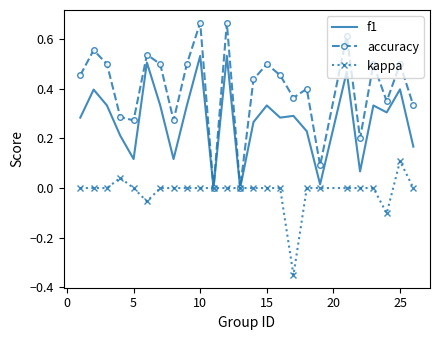

Rank the series by their average value, from highest to lowest.

accuracy, f1, kappa